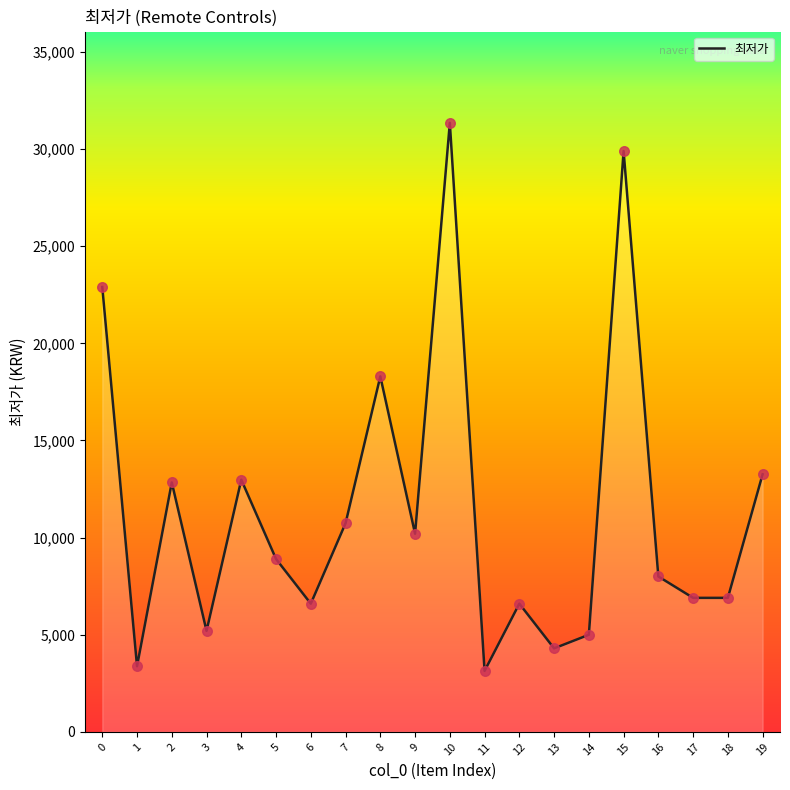

What is the change in value from 4 to 9?

-2780